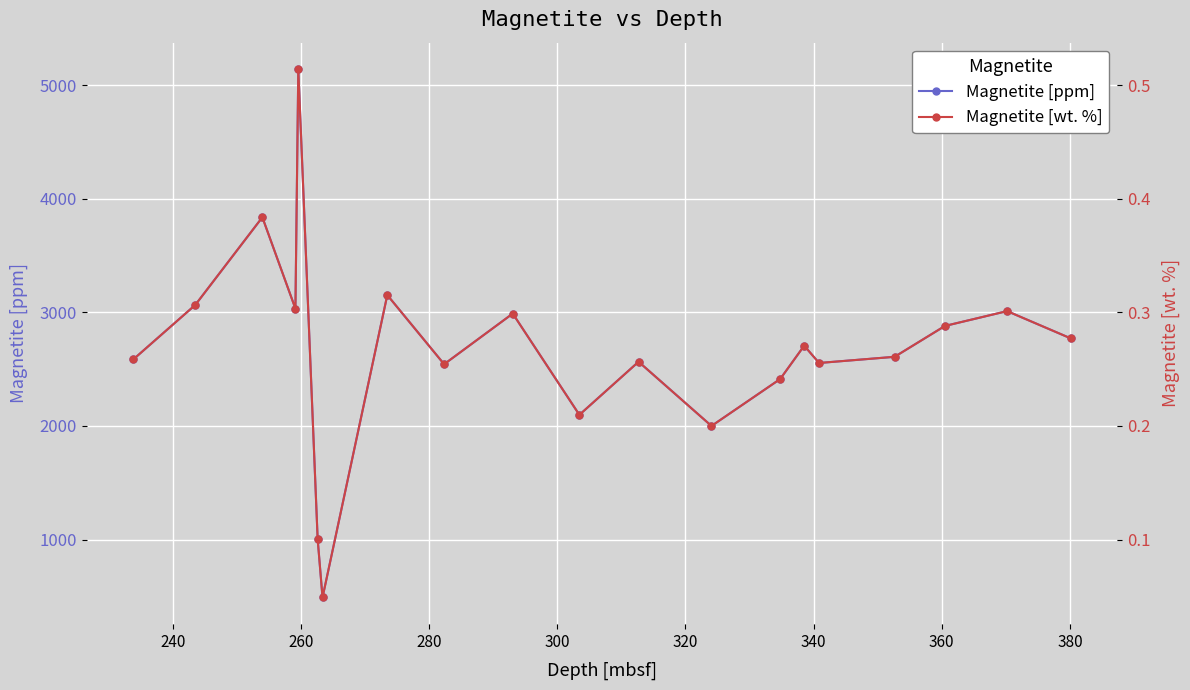

True or false: Magnetite [ppm] has more than 0 interior local peaks.

True